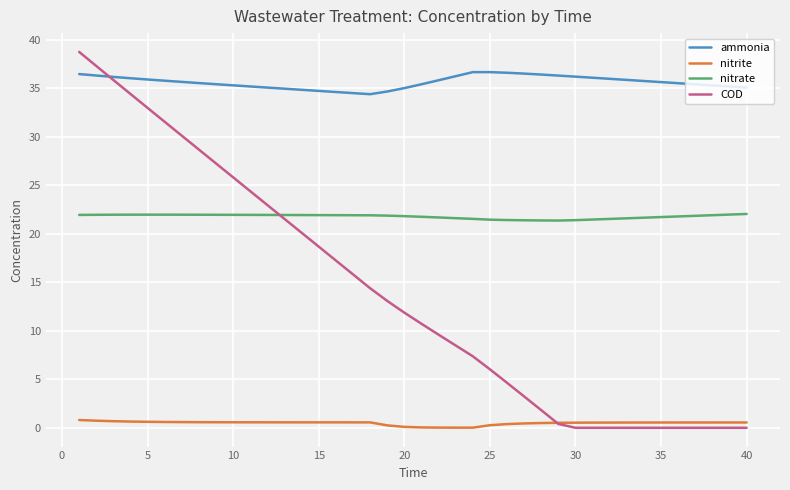

Which series has the largest range (max minus min)?

COD